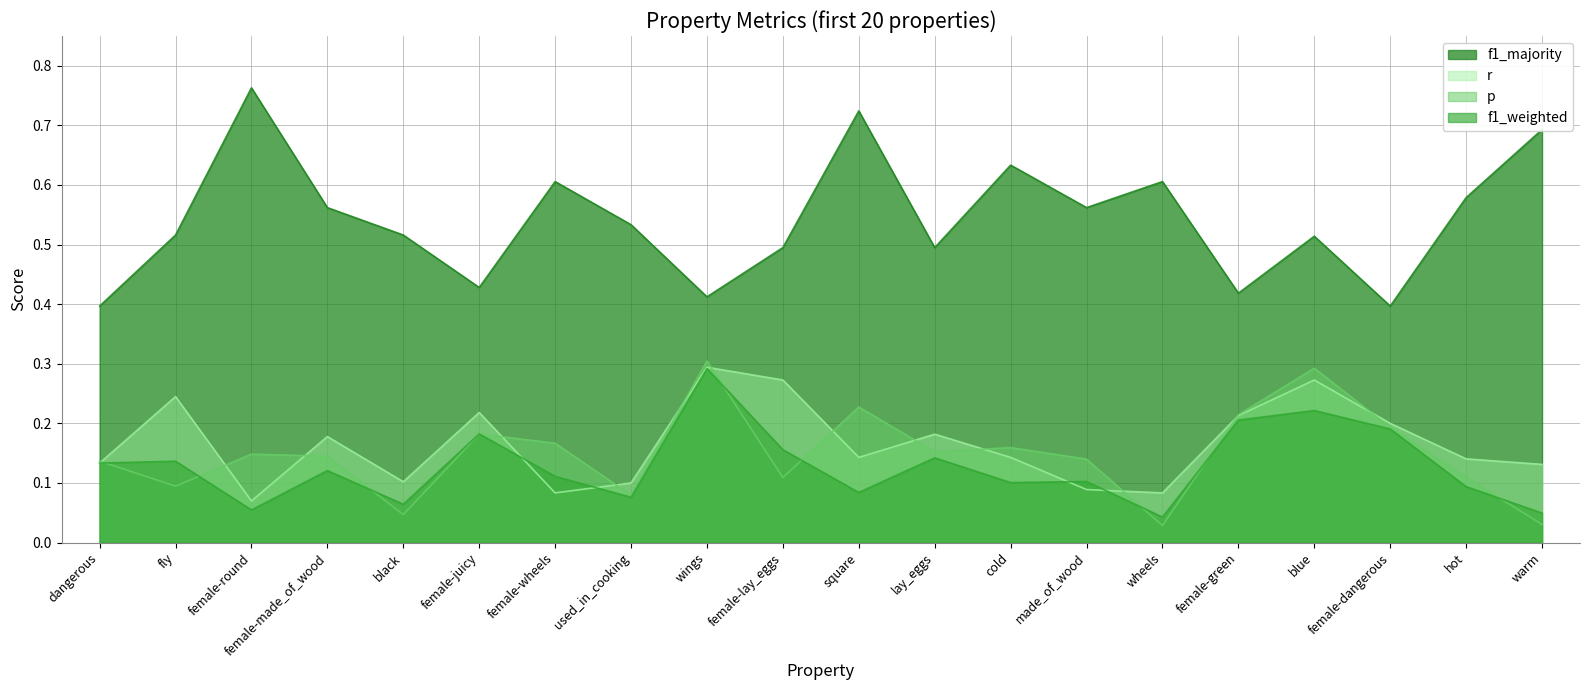

What is the value of the r point at the 12th from the left?

0.2